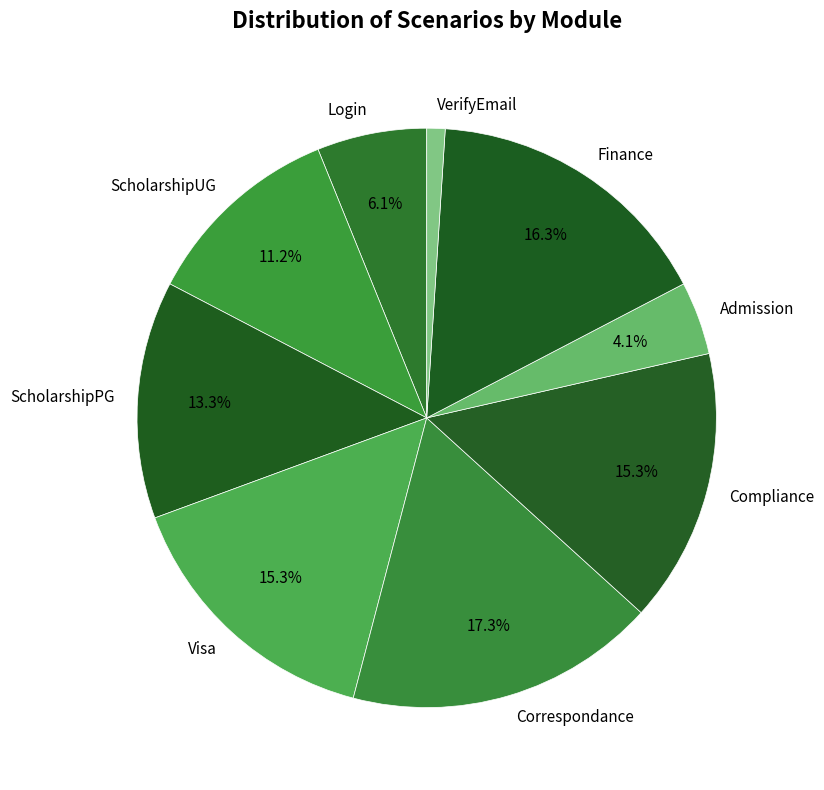

Which category has the smallest portion of the pie?

VerifyEmail